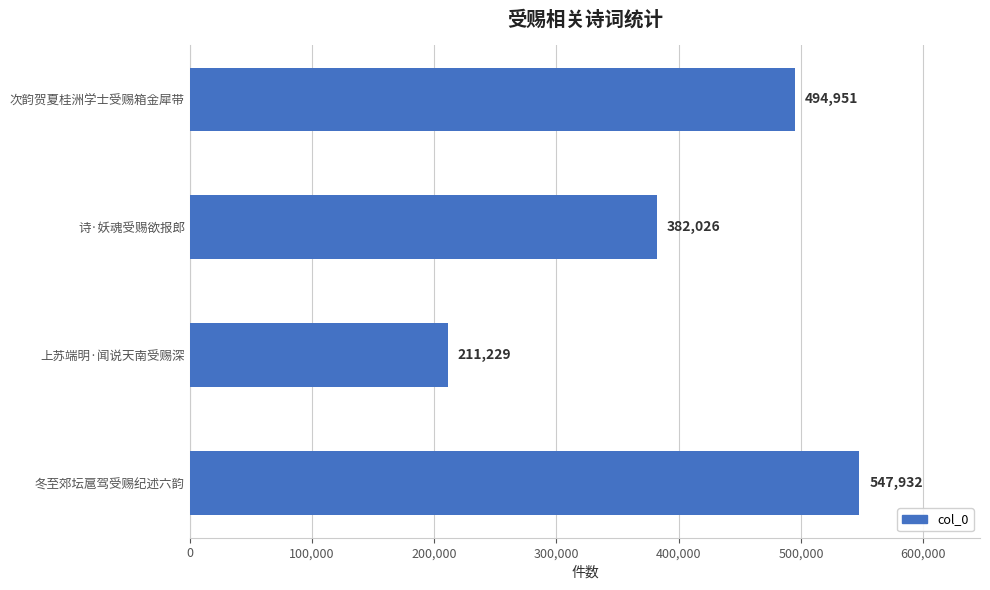

Which category has the highest value across all series?

冬至郊坛扈驾受赐纪述六韵